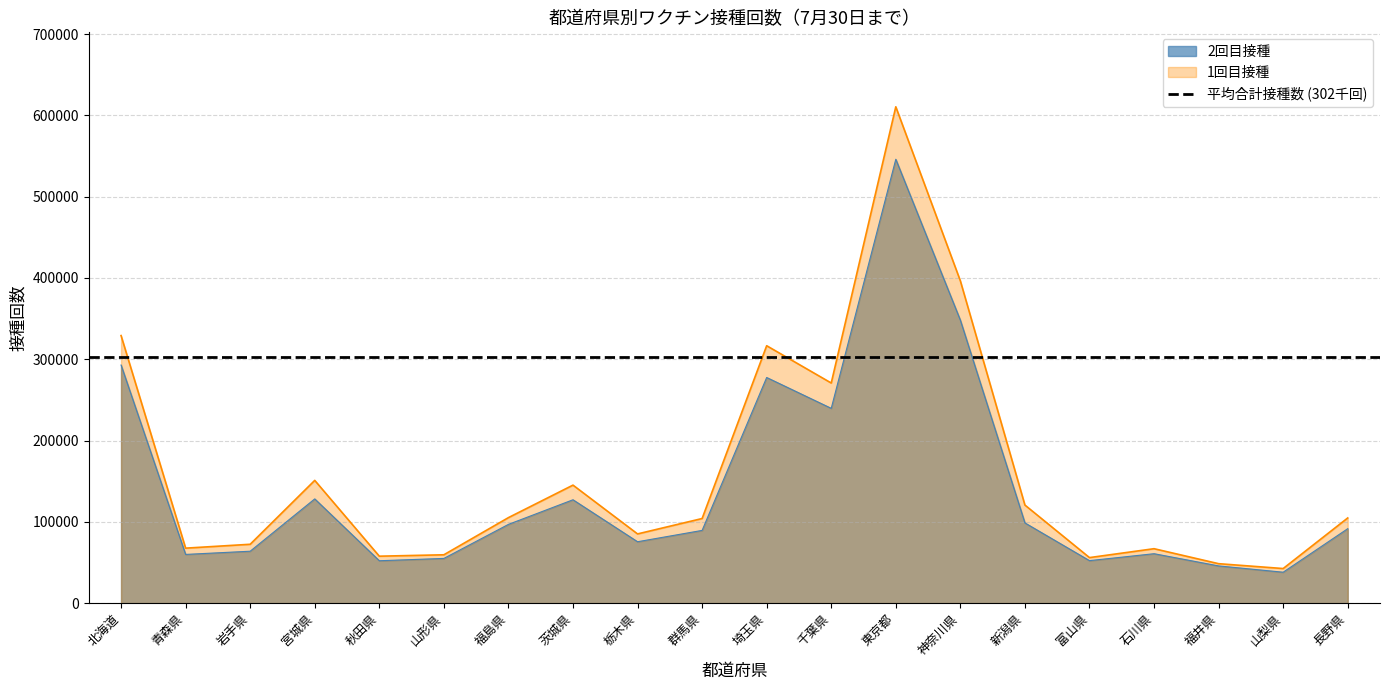

Reading left to right, transcribe all the data shown in this chart.

1回目接種: 329121	67672	72438	151012	57783	59511	105214	145190	85170	104105	316629	270761	610484	396406	120665	56053	66996	48565	42589	104803
2回目接種: 292889	59963	63902	128246	52185	55047	96909	127183	75566	89498	277556	239619	545945	348055	98712	52314	60847	45831	38081	91606